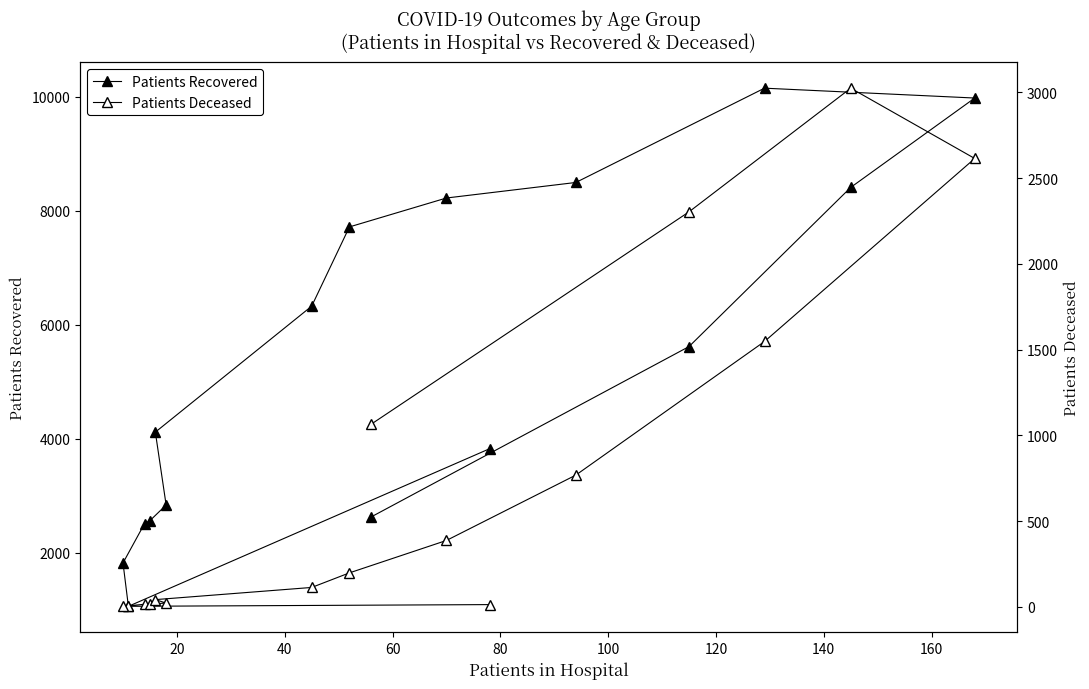

Which series has the widest spread of values?

Patients Recovered